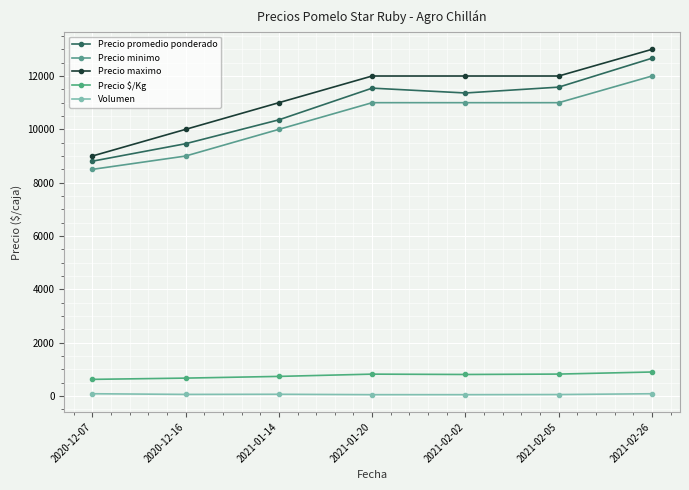

How many lines are shown in the chart?

5